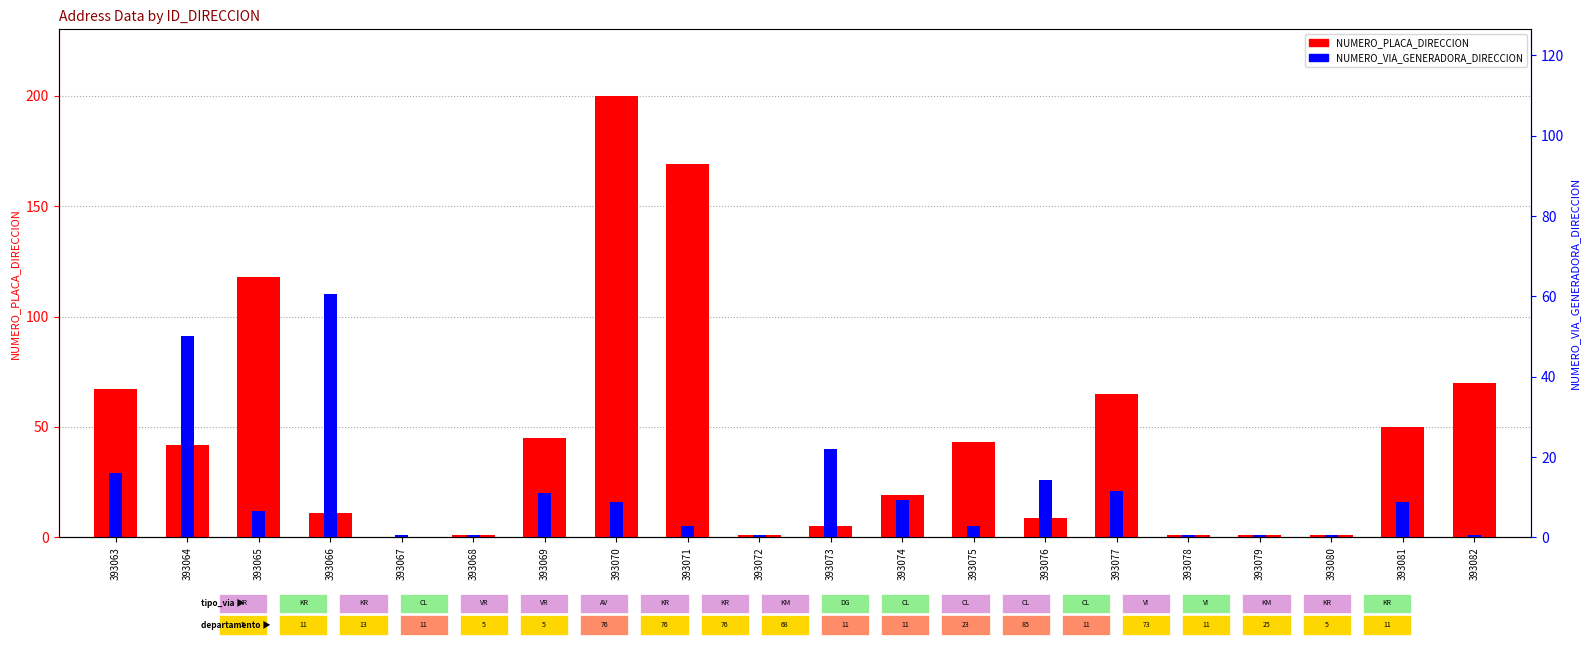

List the series in order of their peak value, lowest first.

NUMERO_VIA_GENERADORA_DIRECCION, NUMERO_PLACA_DIRECCION